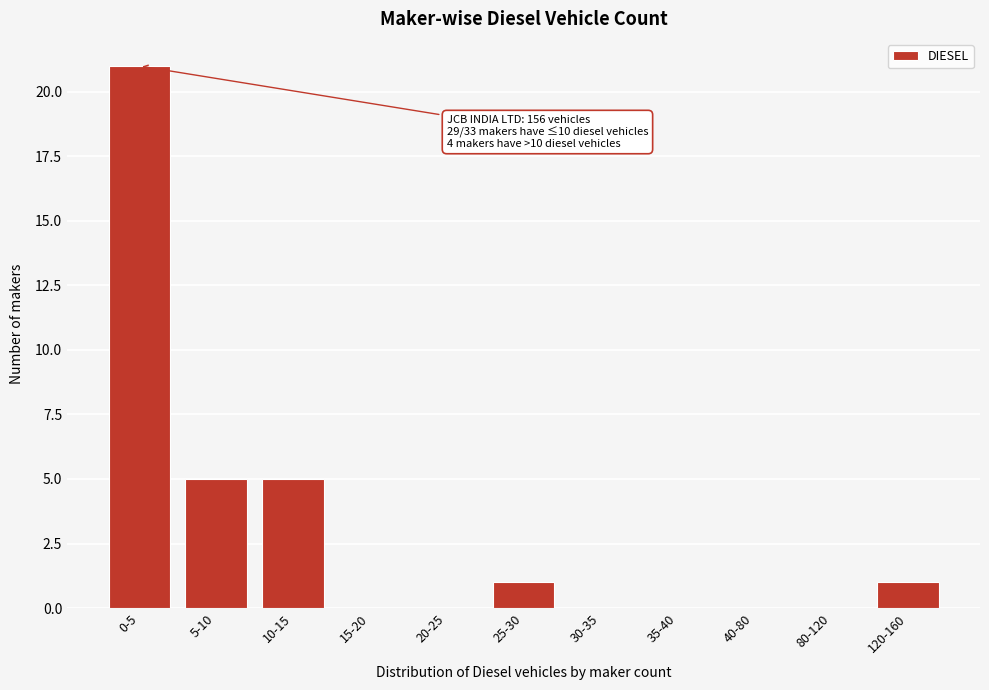

Reading right to left, list all the values displayed in this chart.

120-160=1	80-120=0	40-80=0	35-40=0	30-35=0	25-30=1	20-25=0	15-20=0	10-15=5	5-10=5	0-5=21